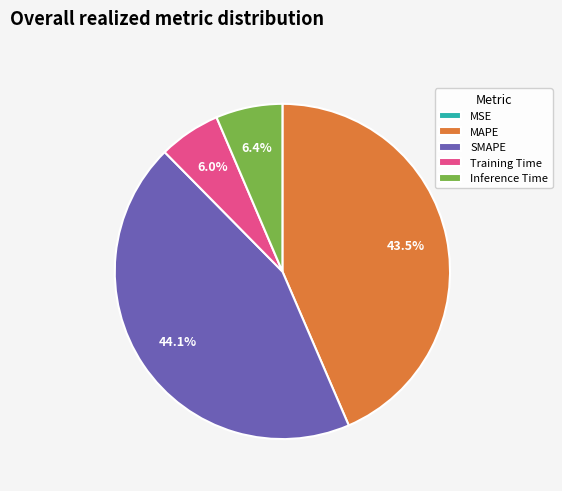

Between MAPE and Training Time, which is larger?

MAPE